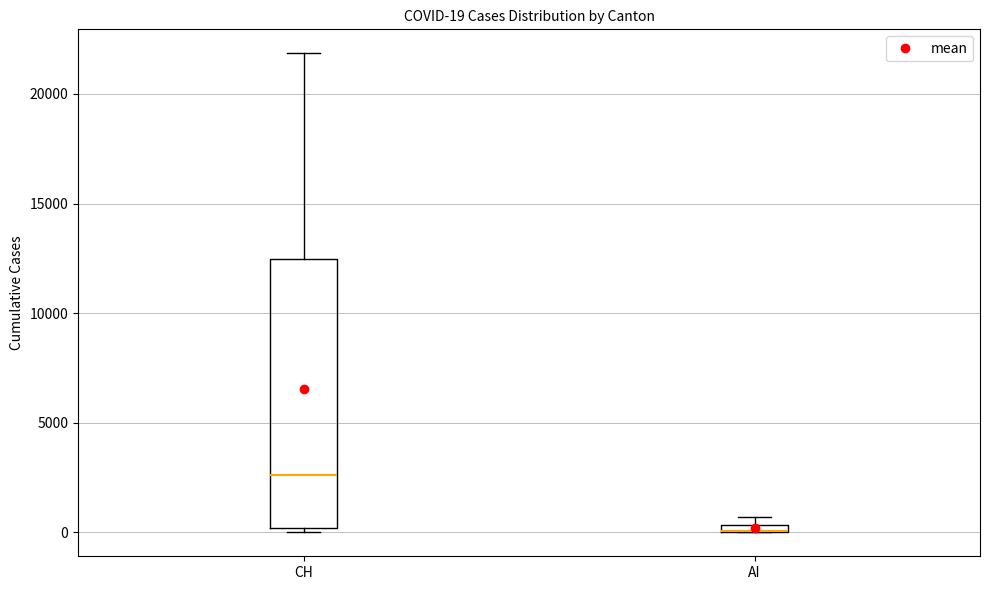

Which box is the tallest, from its lower edge to its upper edge?

CH